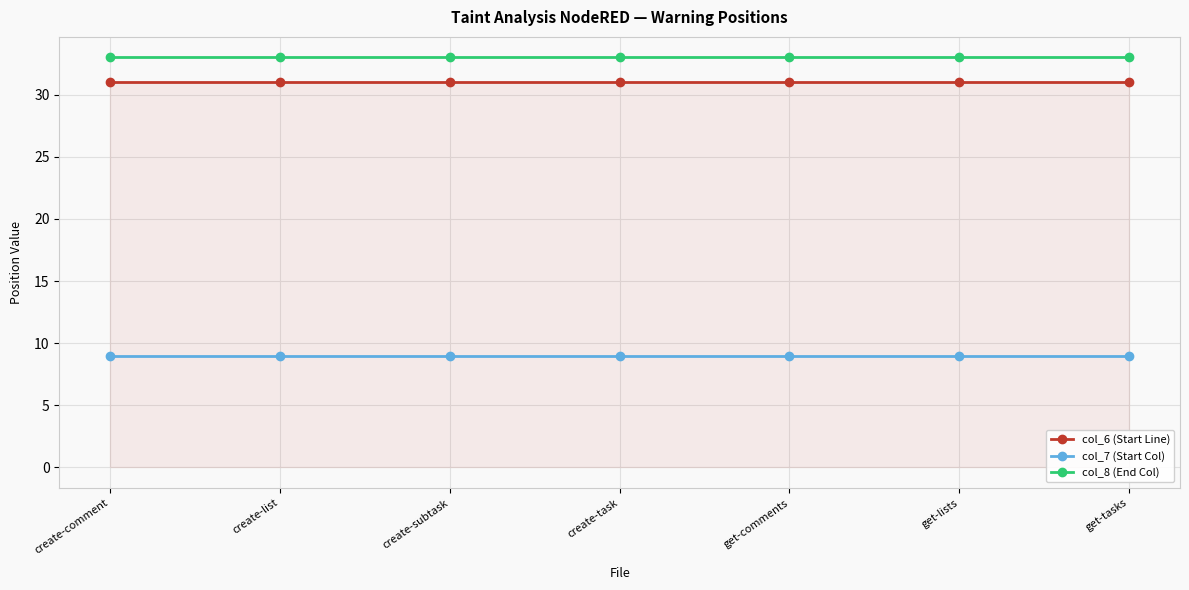

What is the difference between the highest and lowest values at get-lists?

24